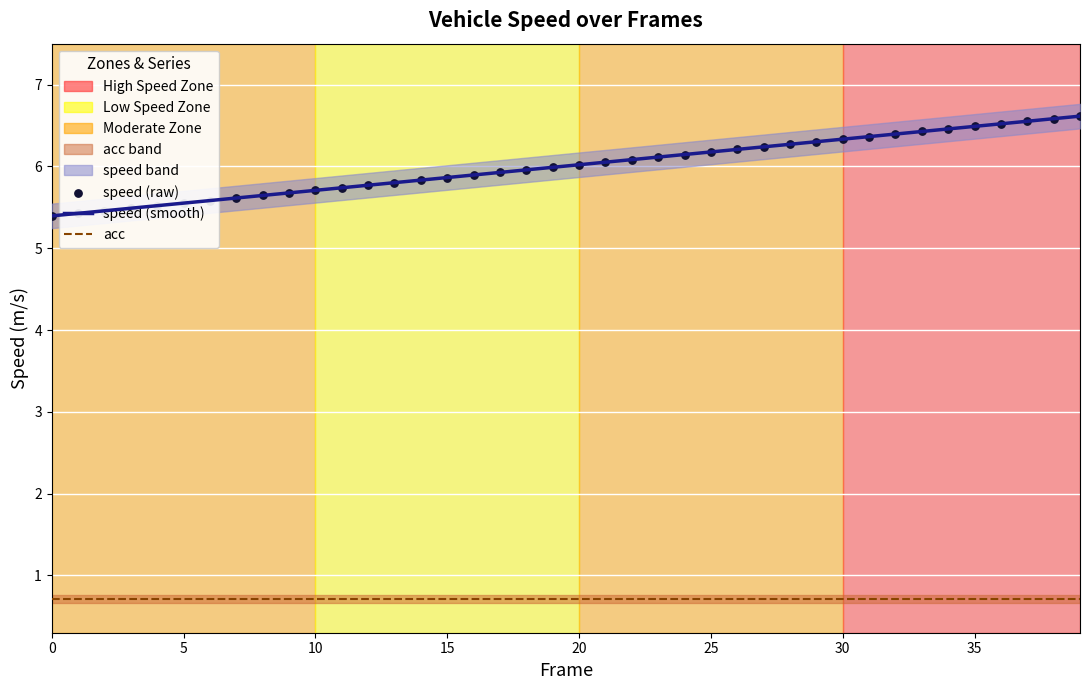

Is the value of speed (raw) at 33 greater than the value of speed (smooth) at 20?

Yes